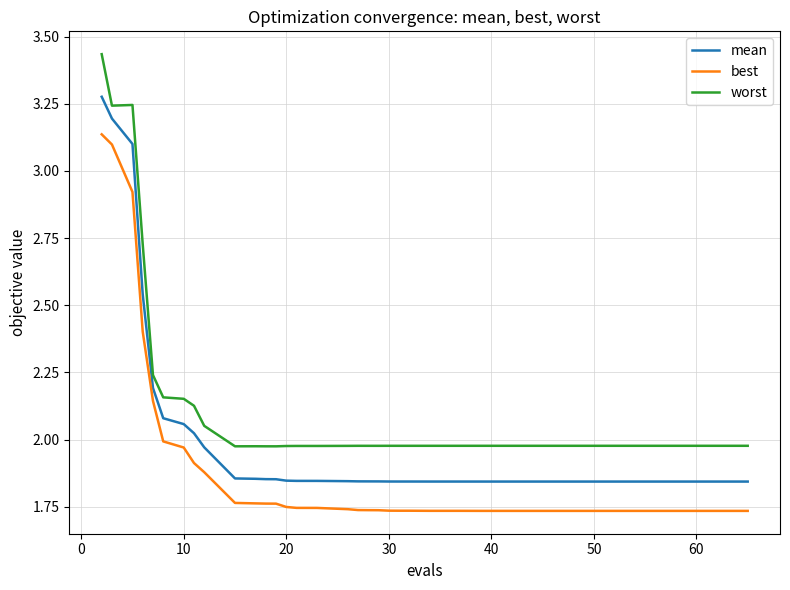

Rank the series by their maximum value, from highest to lowest.

worst, mean, best